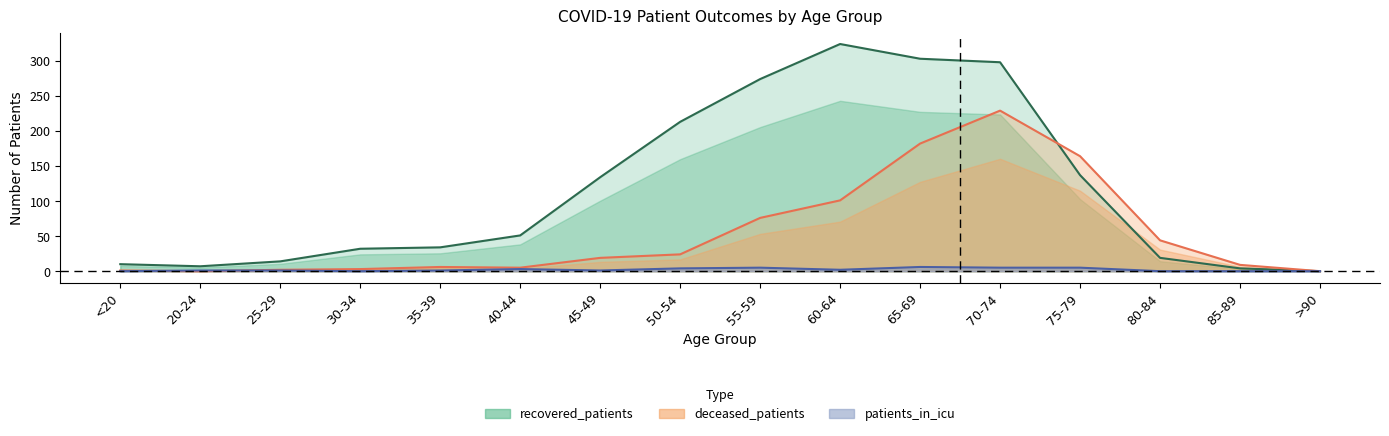

Reading left to right, what are all the values shown in this chart?

recovered_patients: 10	7	14	32	34	51	134	213	274	324	303	298	137	19	4	0
deceased_patients: 1	0	2	3	6	5	19	24	76	101	182	229	164	44	9	0
patients_in_icu: 0	1	1	0	1	3	1	4	5	2	6	5	5	0	0	0